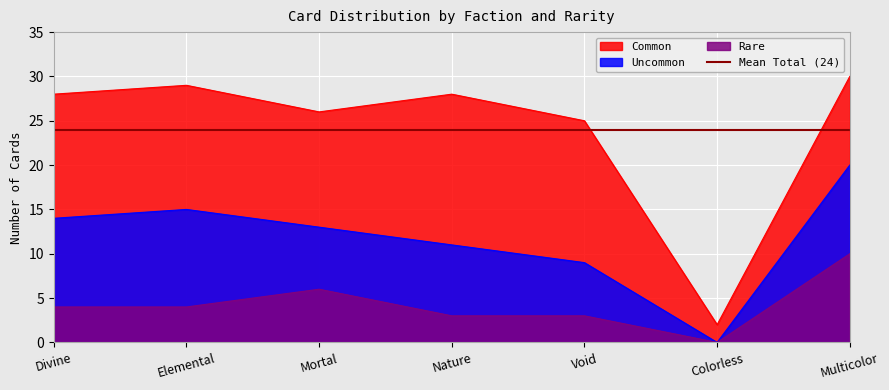

True or false: Common has a value of 24 at Elemental.

False